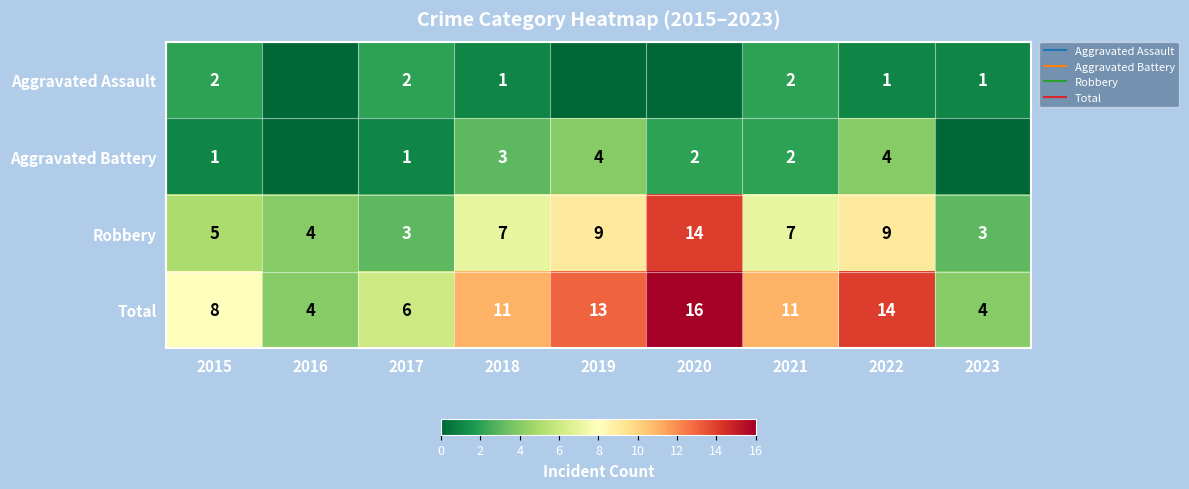

At how many categories does at least one series exceed 6?

6